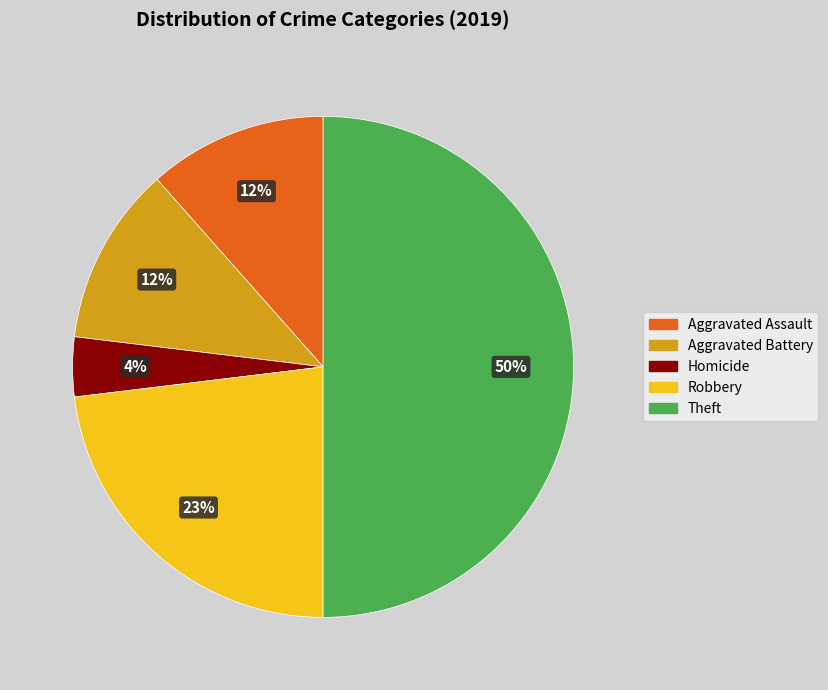

Count the number of slices in the pie.

5